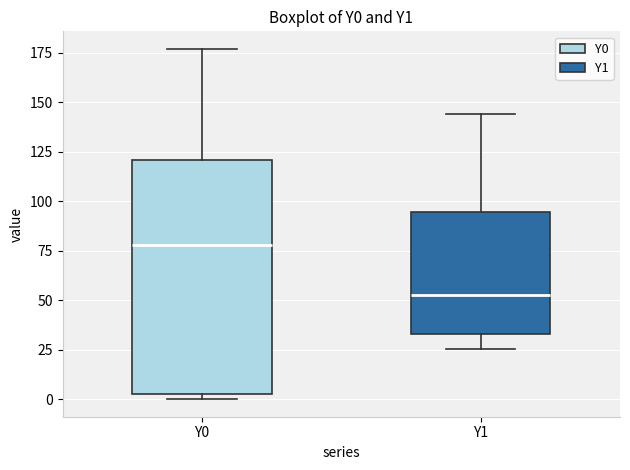

Where does the upper whisker of the box for Y1 end on the y-axis? The values are not printed on the chart, so give them approximately, as read against the axis.

145